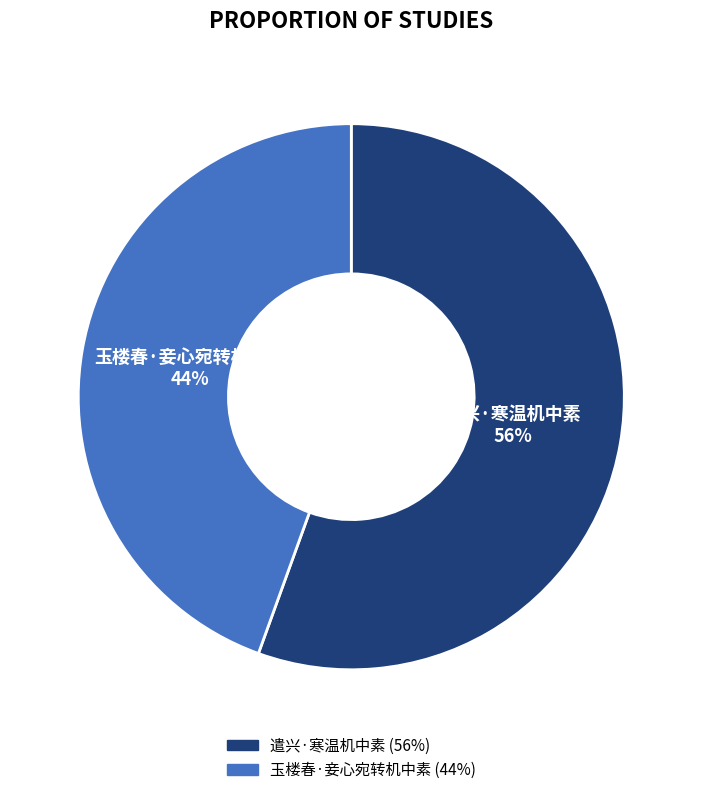

Between 玉楼春·妾心宛转机中素 and 遣兴·寒温机中素, which is larger?

遣兴·寒温机中素